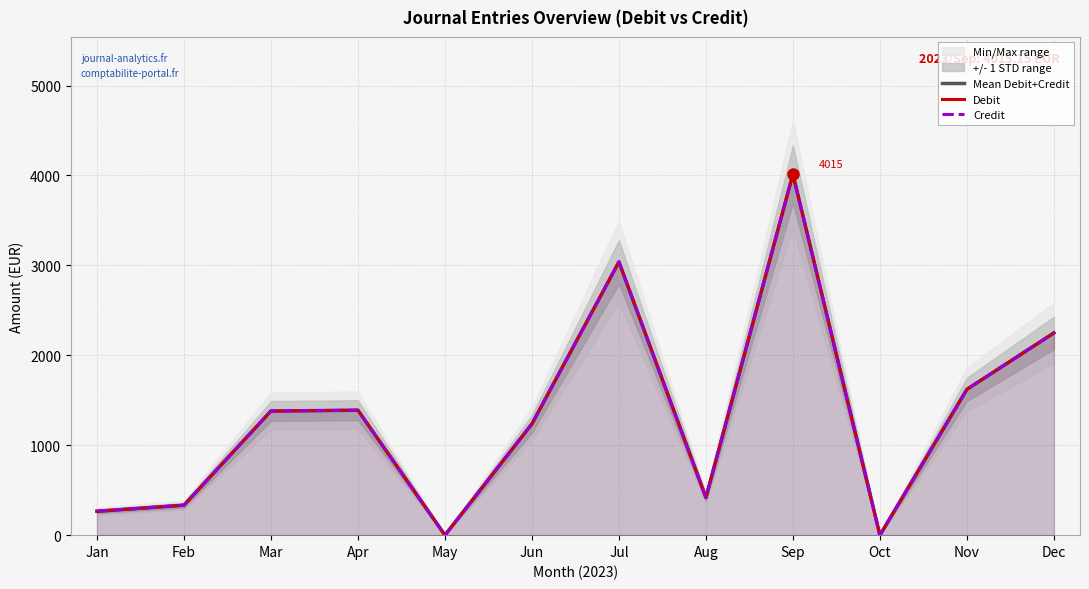

What is the sum of all Credit values?

15949.3